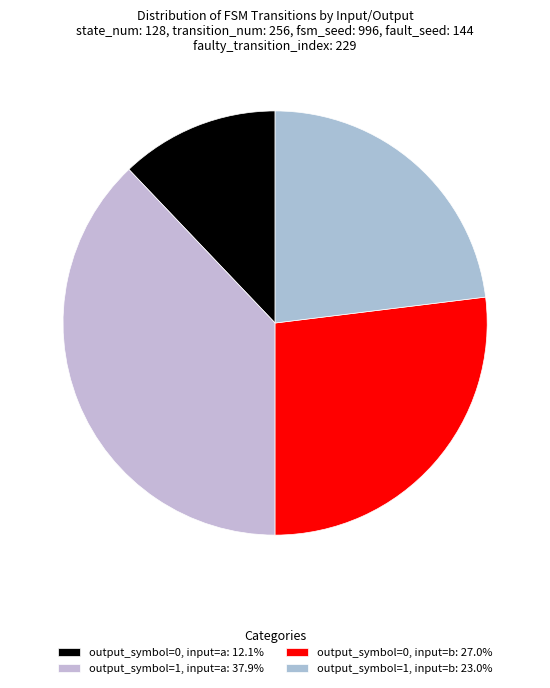

Is it true that output_symbol=0, input=a is 18% of the pie?

False